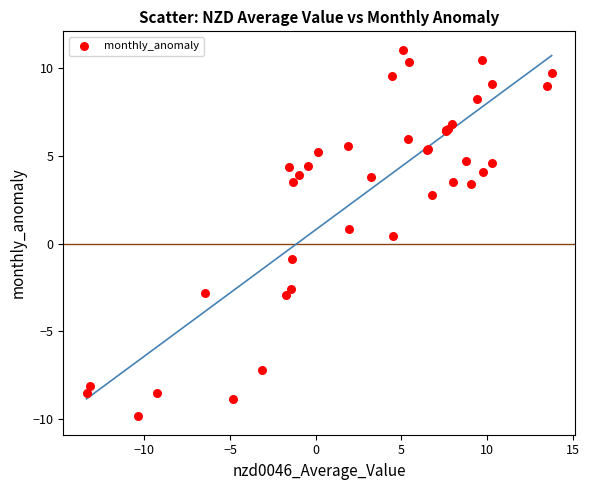

What Y value in the scatter plot is closest to 0?

0.5